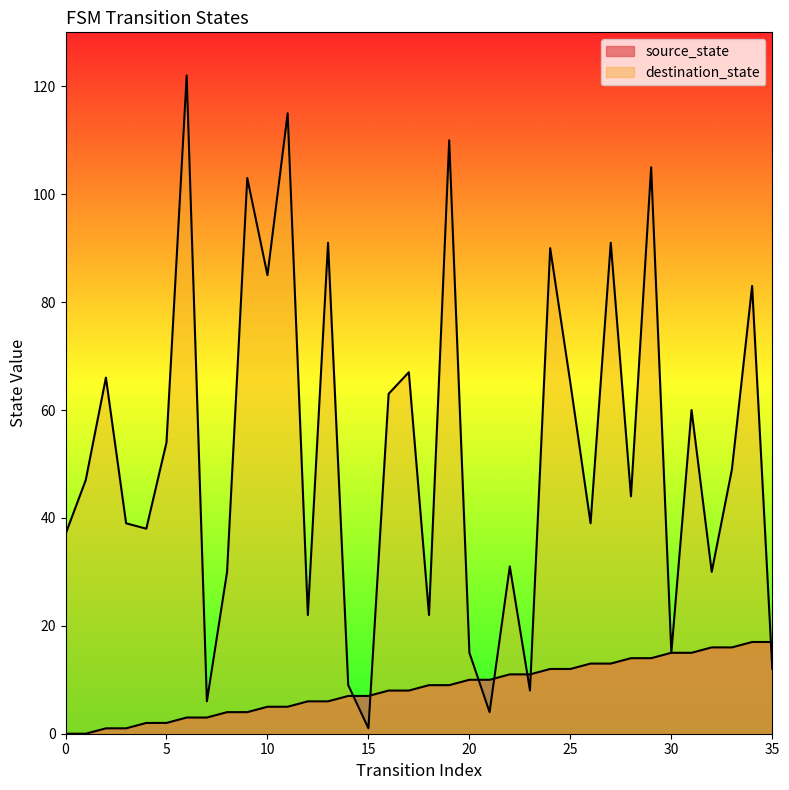

Reading left to right, transcribe all the data shown in this chart.

source_state: 0	0	1	1	2	2	3	3	4	4	5	5	6	6	7	7	8	8	9	9	10	10	11	11	12	12	13	13	14	14	15	15	16	16	17	17
destination_state: 37	47	66	39	38	54	122	6	30	103	85	115	22	91	9	1	63	67	22	110	15	4	31	8	90	65	39	91	44	105	15	60	30	49	83	12